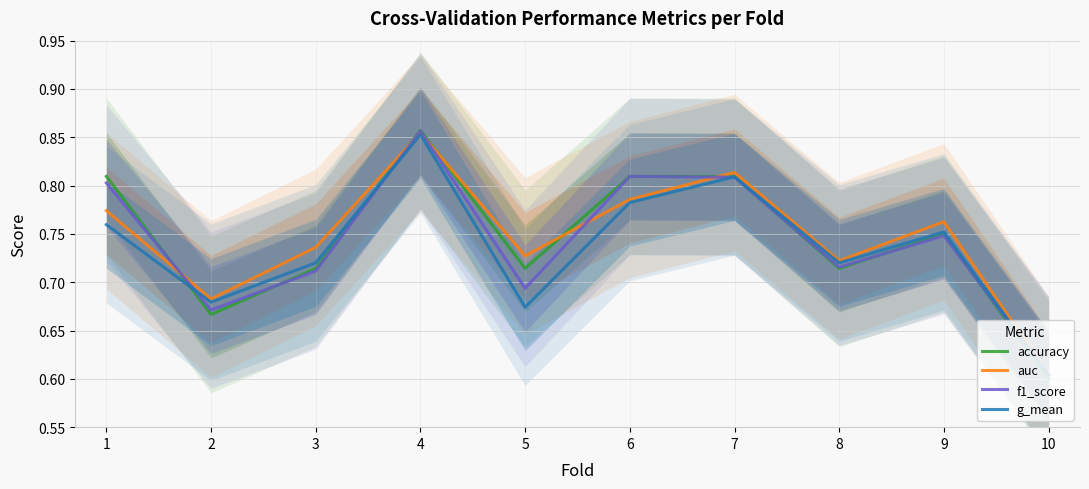

What is the difference between the maximum and minimum values in the accuracy series?

0.3